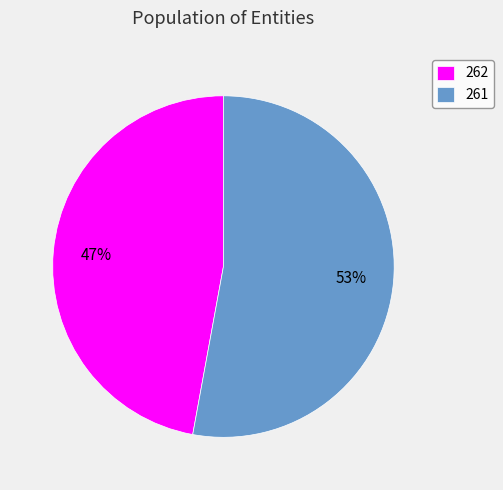

Count the number of slices in the pie.

2